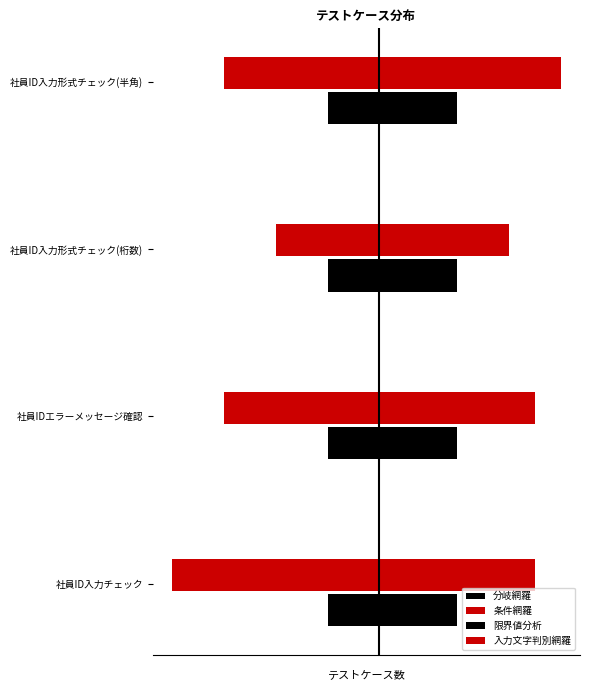

How many data points does each series have?

4